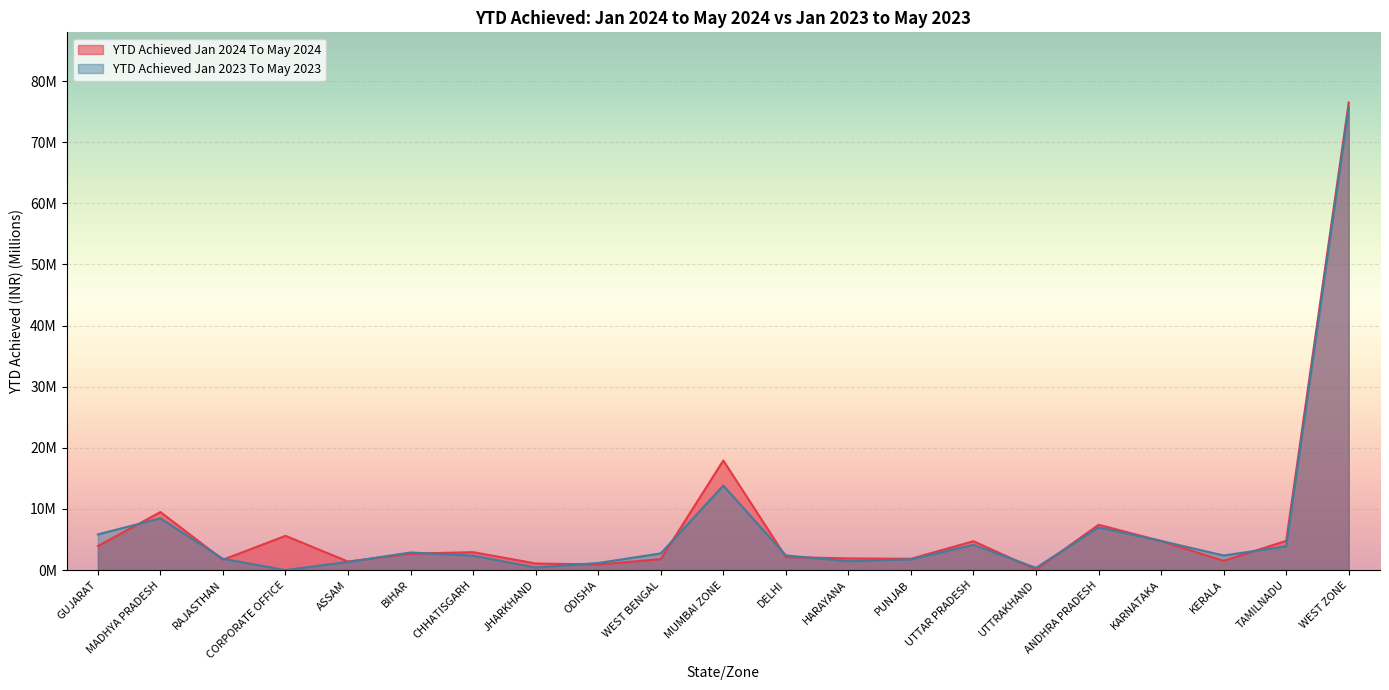

List the labels in order of YTD Achieved Jan 2024 To May 2024 value, smallest first.

UTTRAKHAND, ODISHA, JHARKHAND, ASSAM, KERALA, RAJASTHAN, WEST BENGAL, PUNJAB, HARAYANA, DELHI, BIHAR, CHHATISGARH, GUJARAT, UTTAR PRADESH, KARNATAKA, TAMILNADU, CORPORATE OFFICE, ANDHRA PRADESH, MADHYA PRADESH, MUMBAI ZONE, WEST ZONE